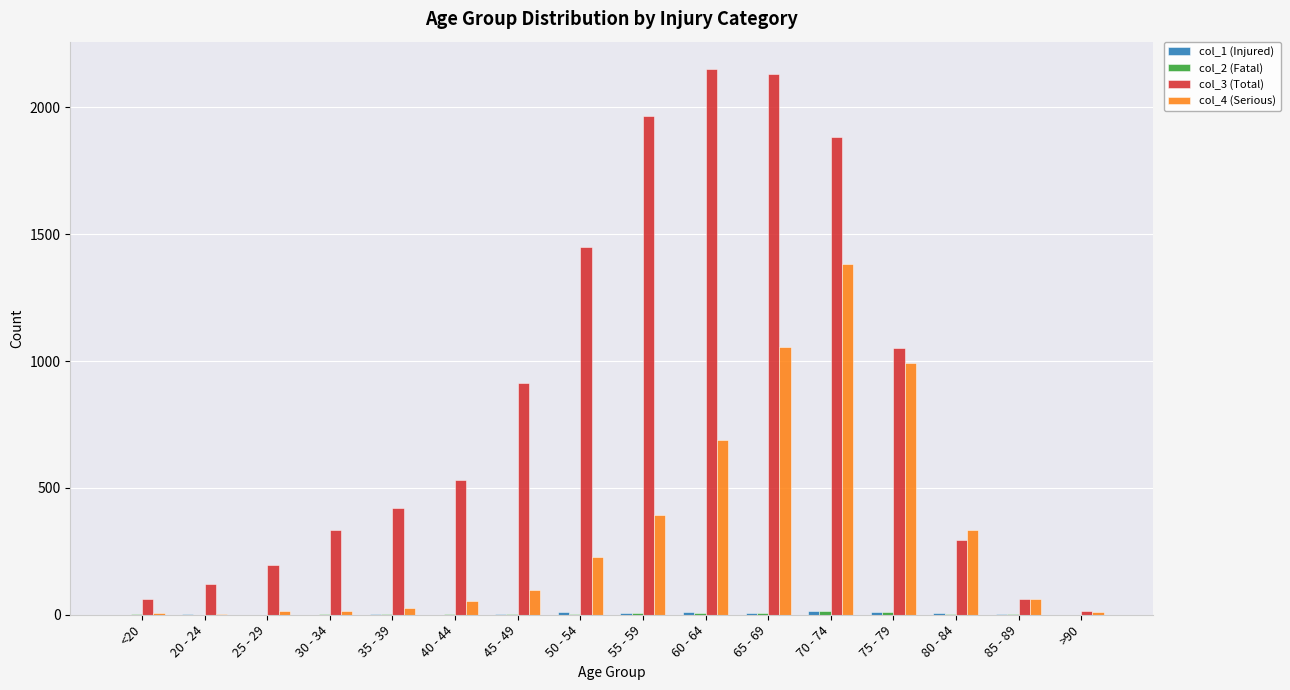

Which series has the largest total across all categories?

col_3 (Total)